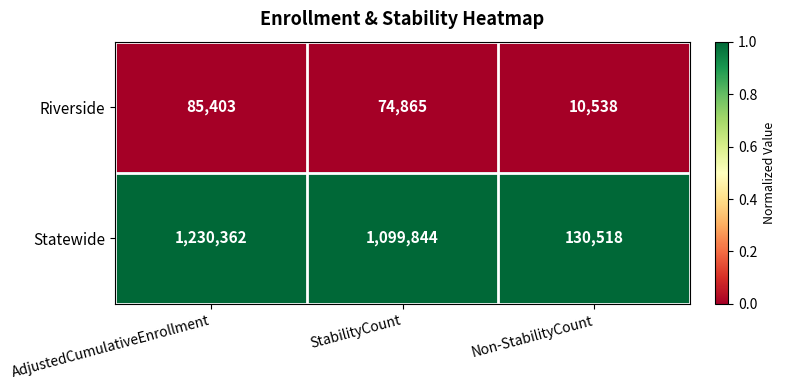

Which series has the largest total across all categories?

Statewide